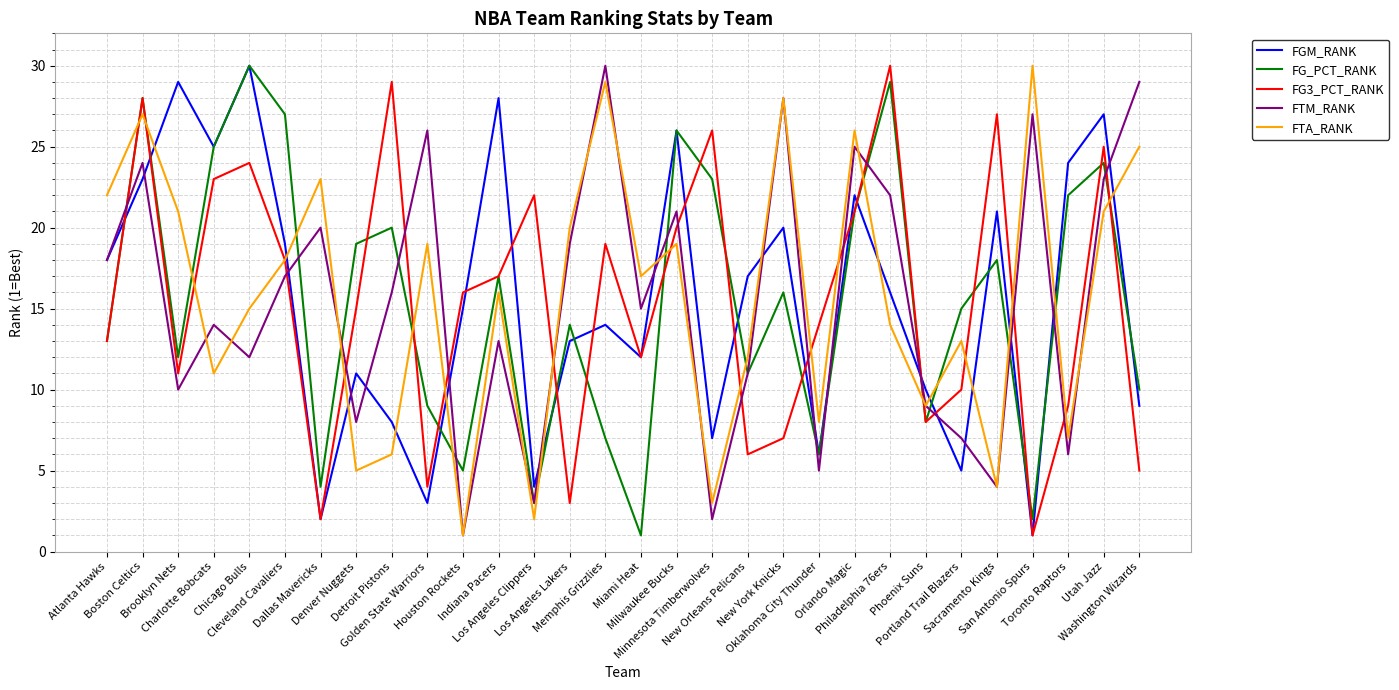

Is this an area chart (filled region under the line)?

No